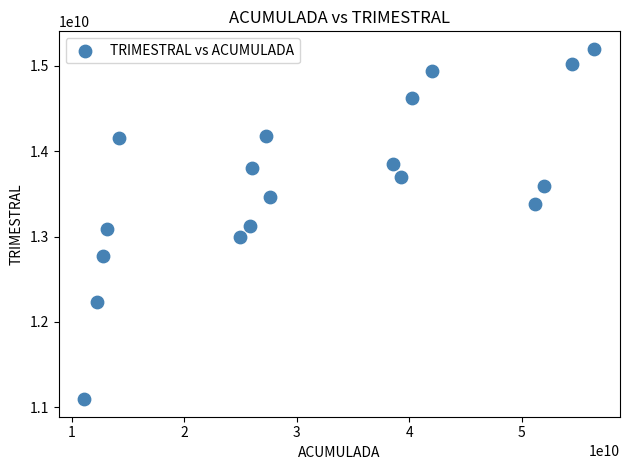

What is the range of Y values (max minus min)?

4106811387.4